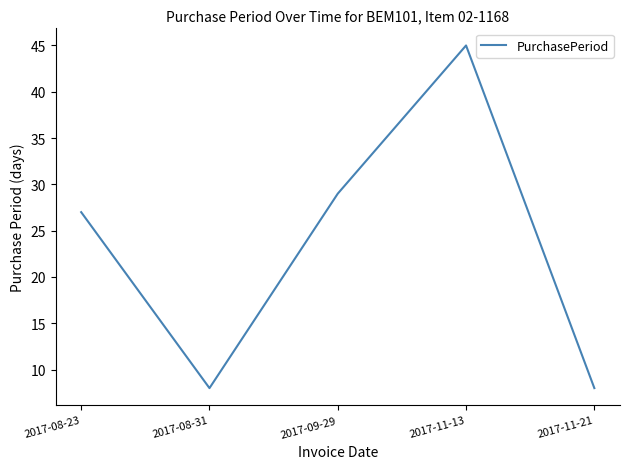

Where is the data nearest to the value 26?

2017-08-23